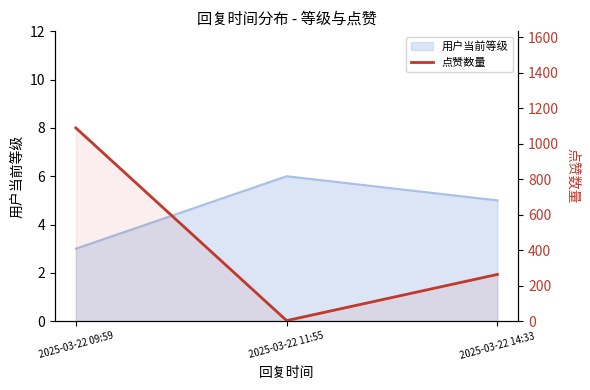

Reading left to right, transcribe all the data shown in this chart.

2025-03-22 09:59=1088	2025-03-22 11:55=3	2025-03-22 14:33=263